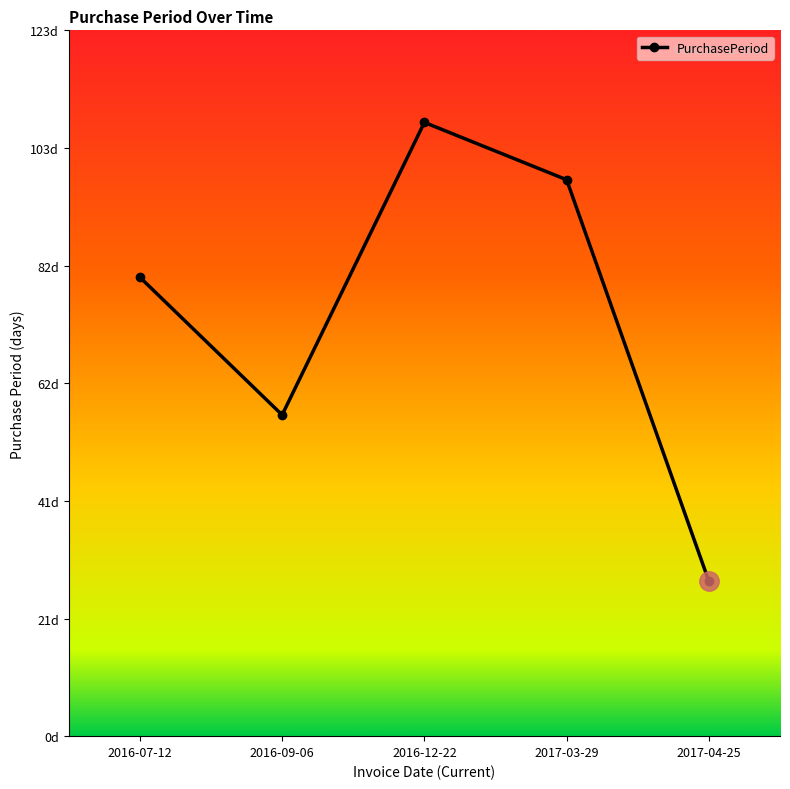

Is this an area chart (filled region under the line)?

No